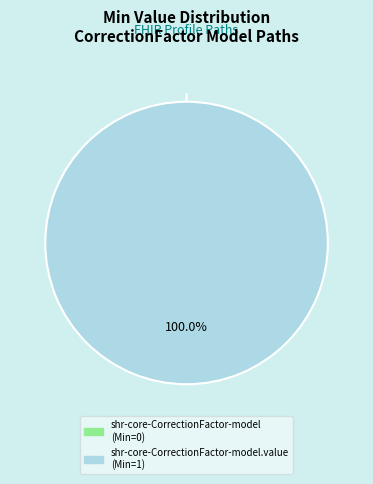

True or false: shr-core-CorrectionFactor-model.value accounts for 99% of the total.

False